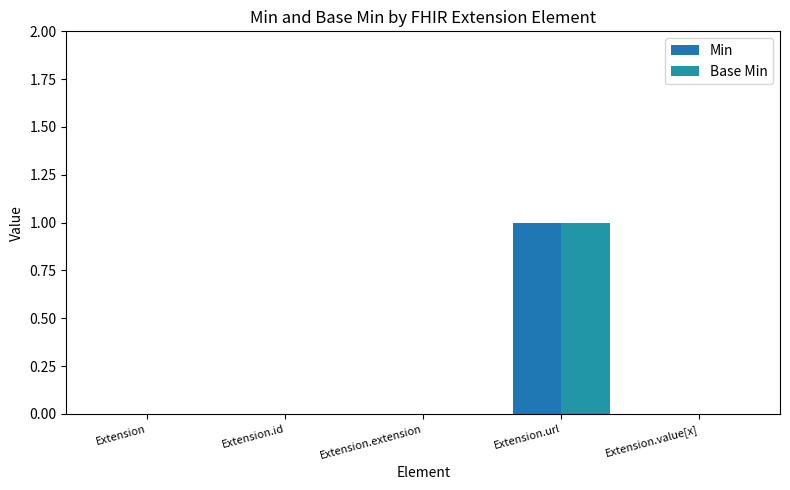

Is the value of Min at Extension.url greater than the value of Base Min at Extension.value[x]?

Yes